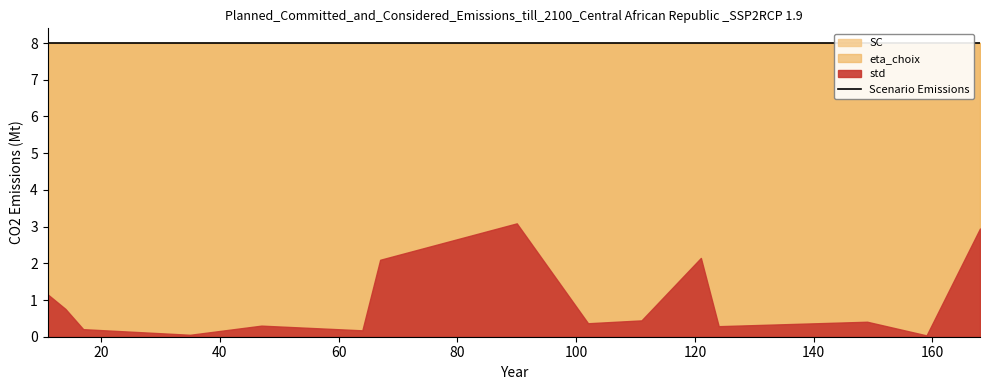

What is the total value across all series at 35?

16.1